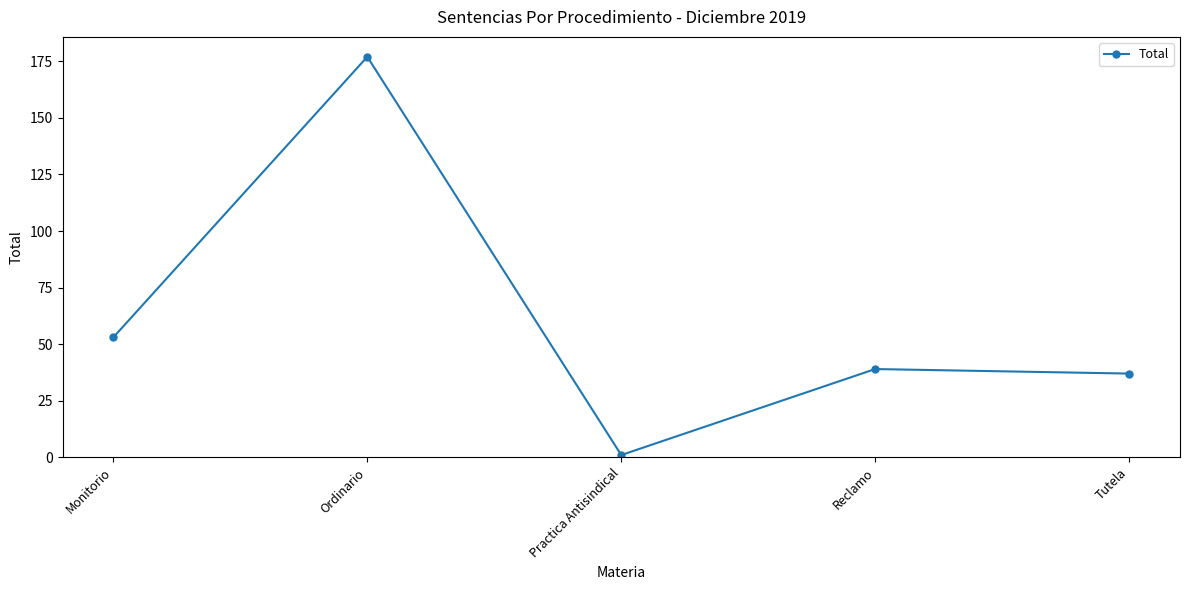

True or false: the data shows 177 at Ordinario.

True